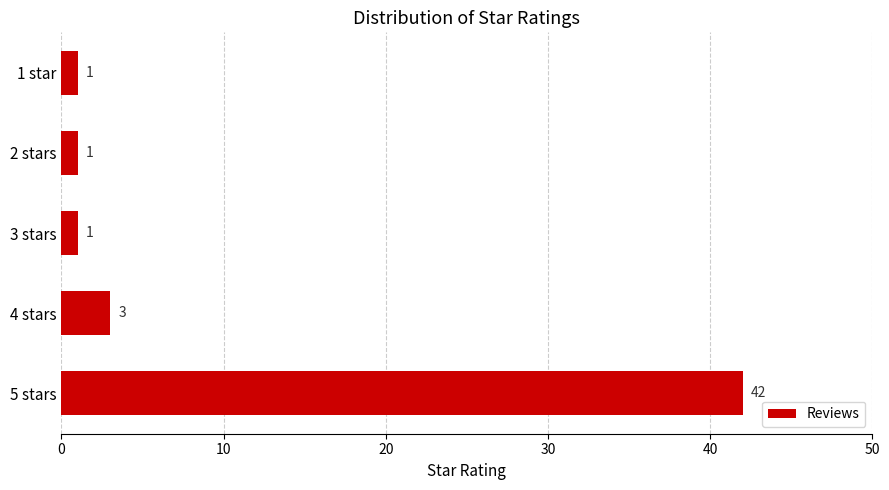

Is it true that the value at 3 stars is 1?

True